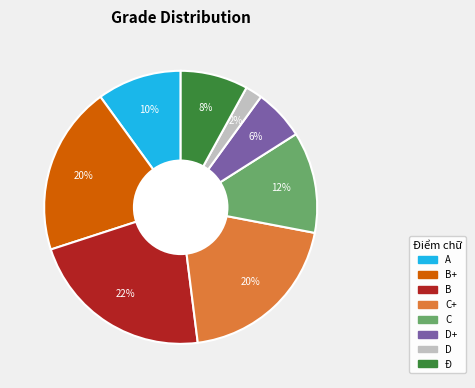

To the nearest percent, what is the average slice percentage?

12%